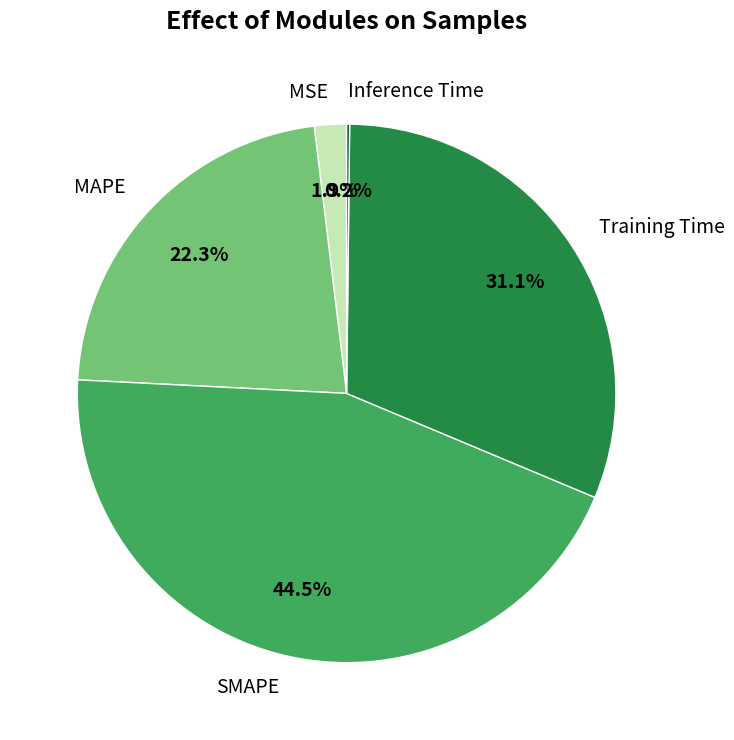

Is the sum of Training Time and MSE greater than half?

No